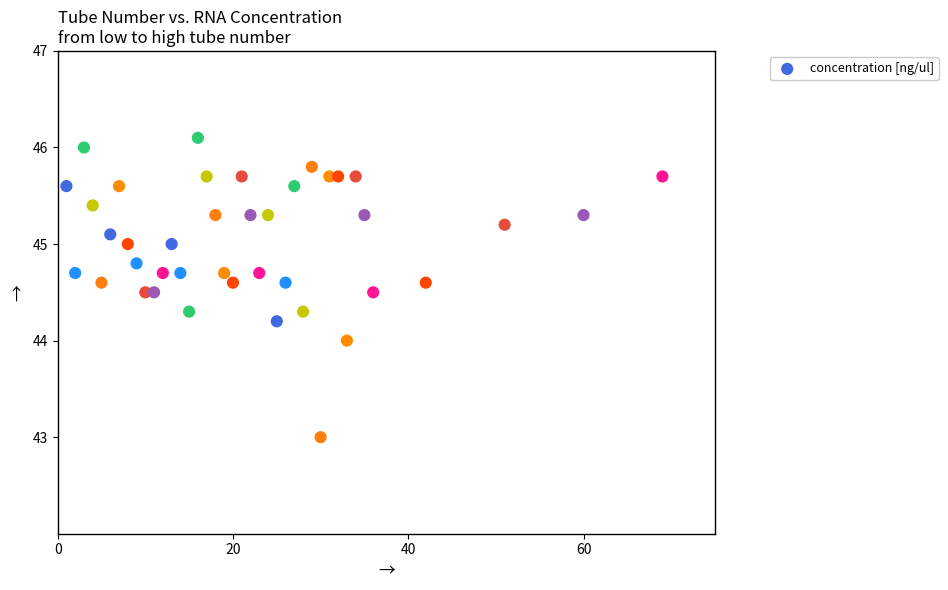

What is the range of Y values (max minus min)?

3.1